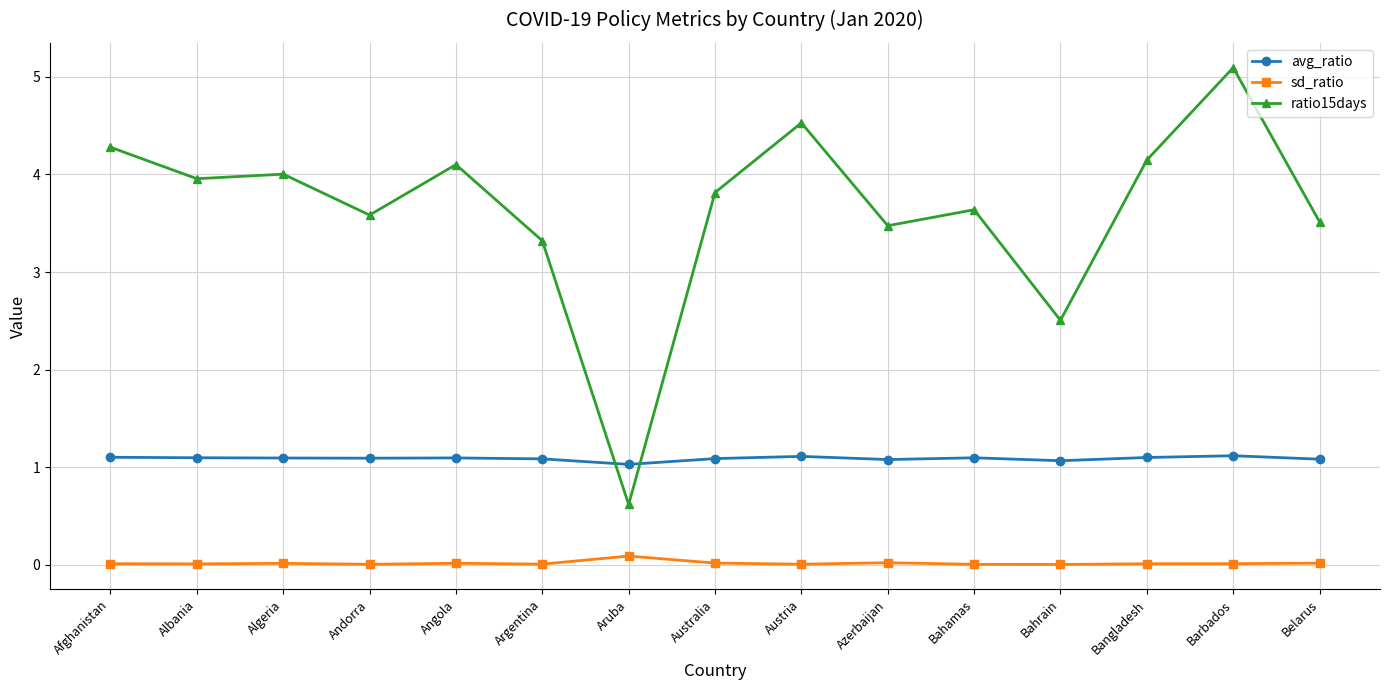

What is the label of the 13th point from the right?

Algeria